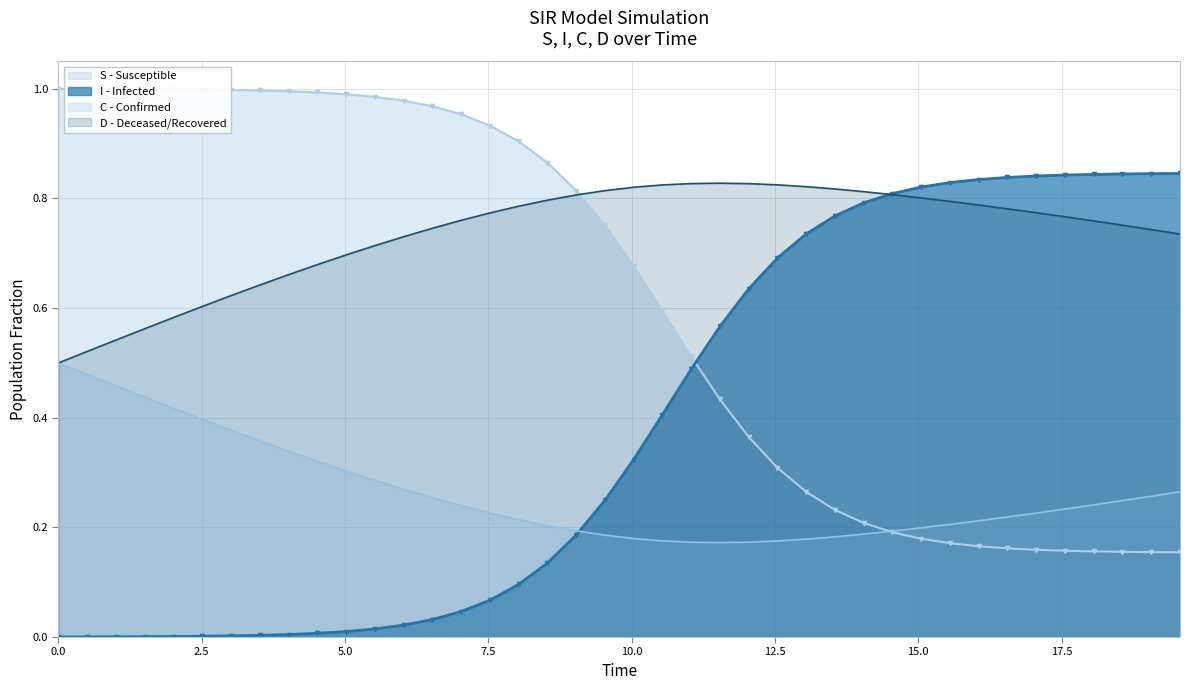

What is the value of the D point at the 23rd from the left?

0.8